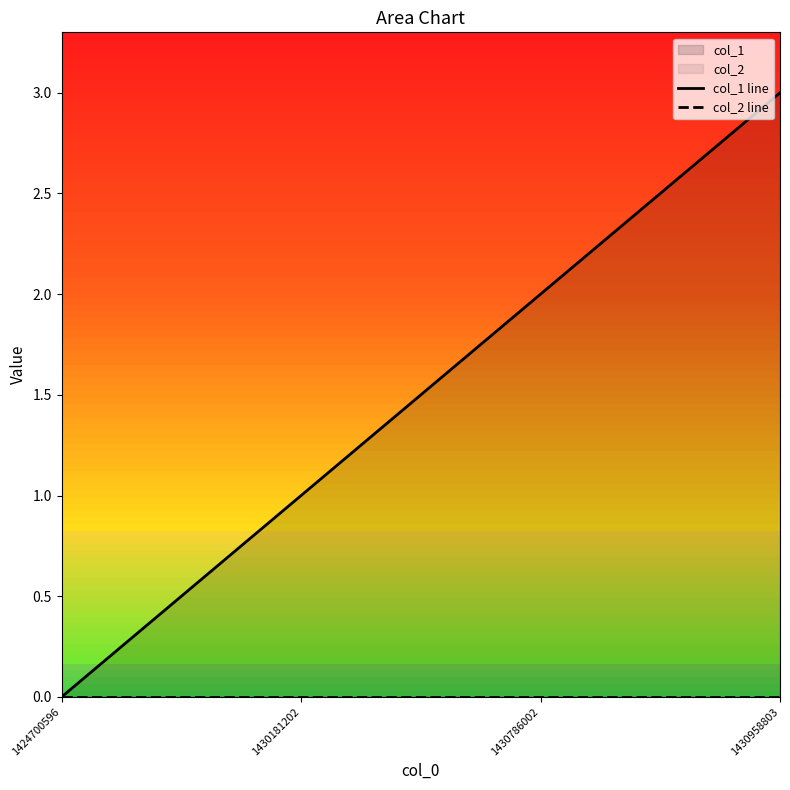

What is the difference between the highest and lowest values at 1430958803?

3